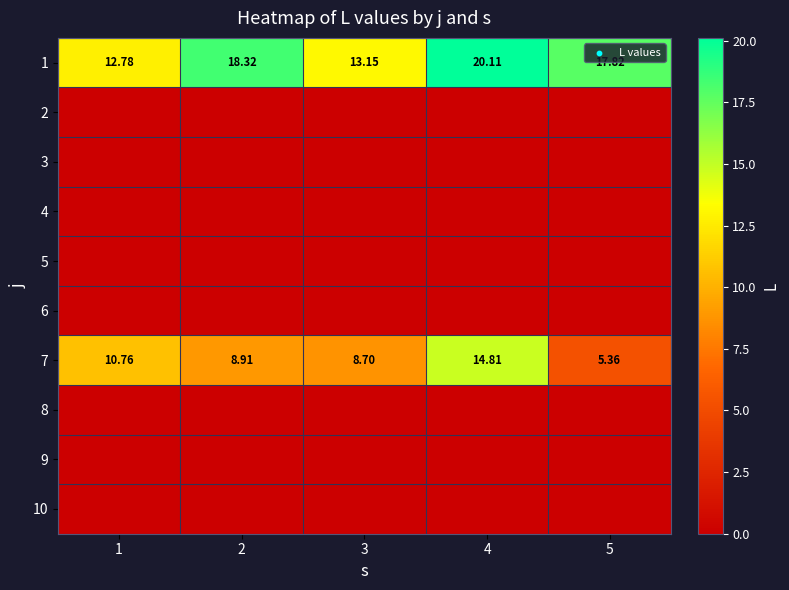

At which category is the sum across all series the highest?

4